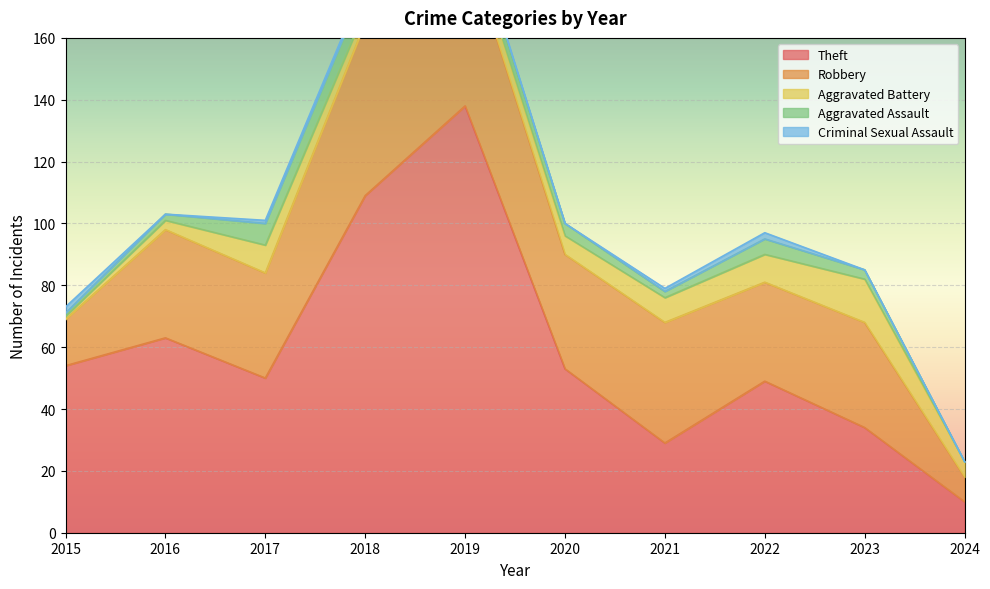

What is the average value of the Theft series?

59